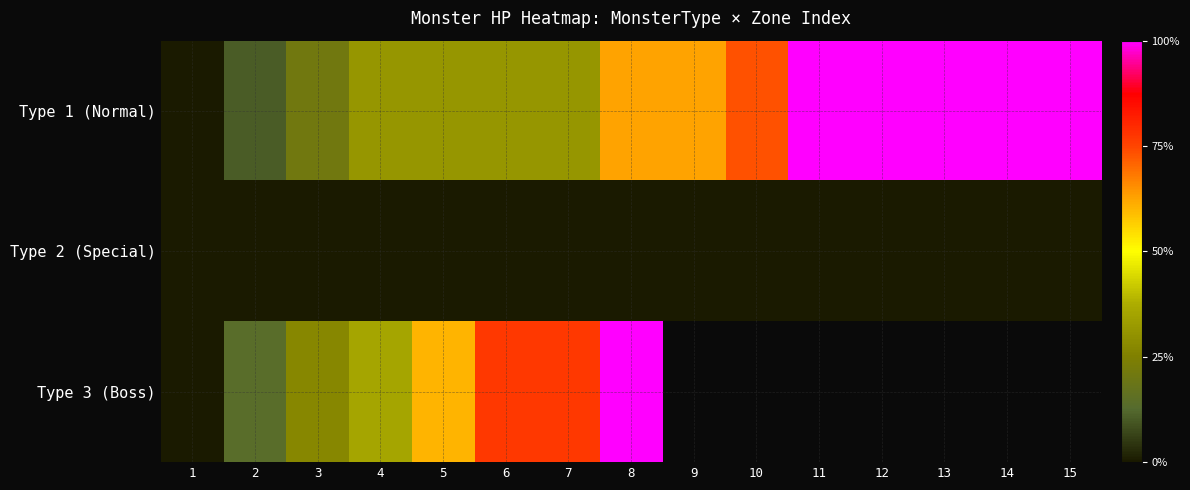

Which has a higher value, 4 or 15?

15